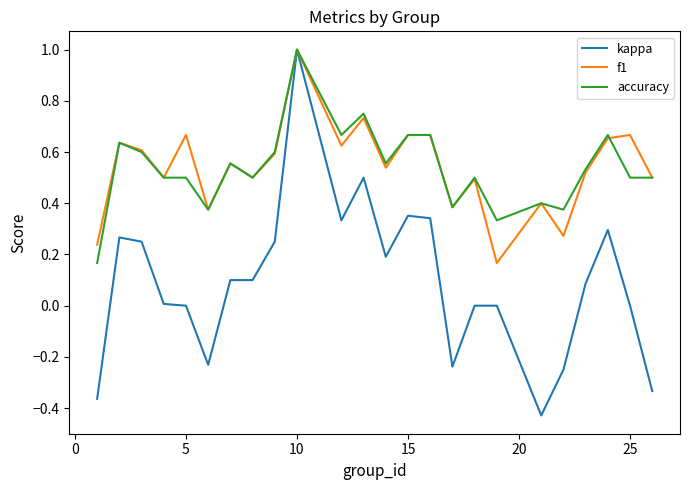

What is the maximum value for f1?

1.0